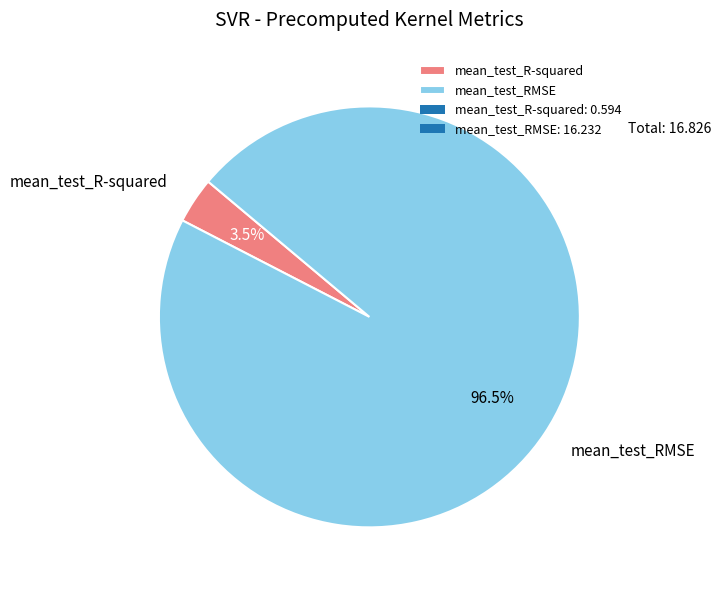

Combined, do mean_test_RMSE and mean_test_R-squared account for over 50%?

Yes